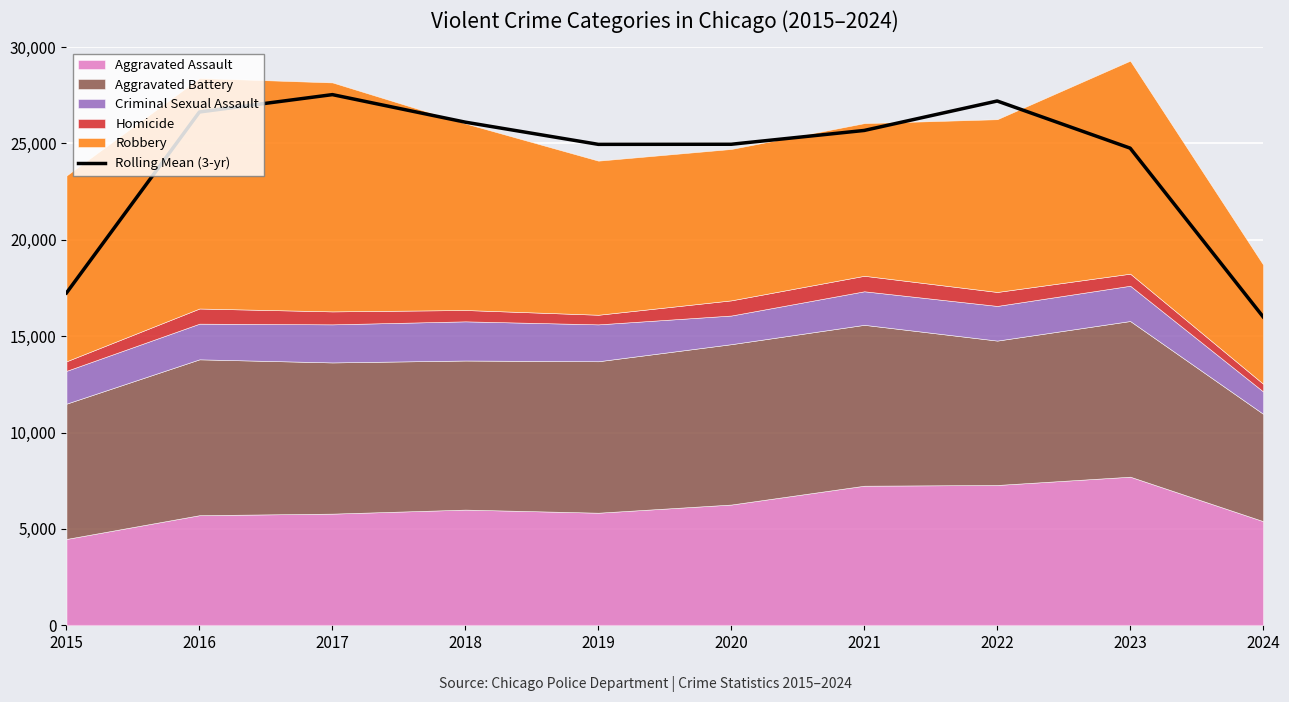

Which label corresponds to the smallest value in the chart?

2024